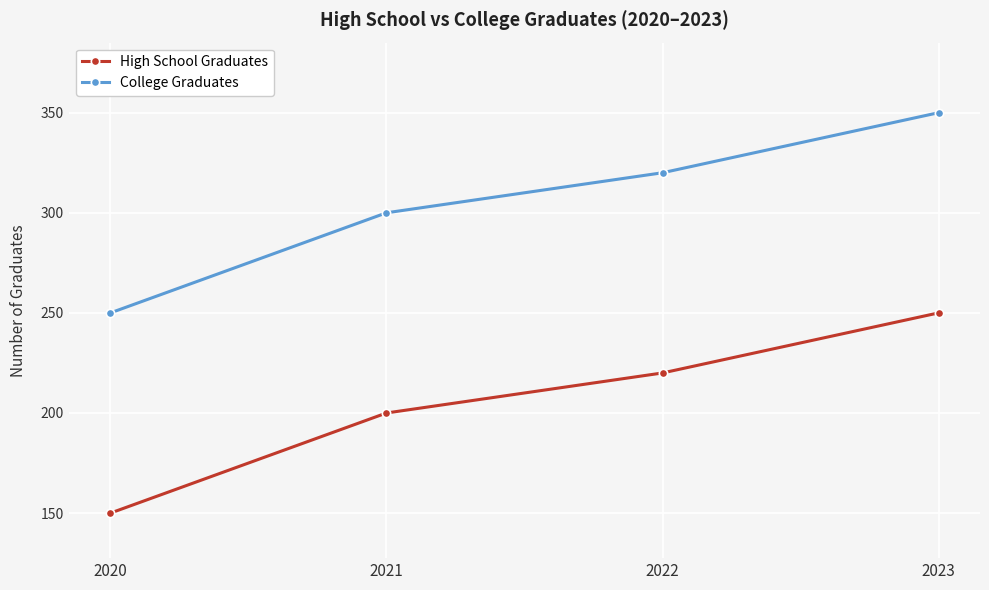

What is the difference between the High School Graduates values at 2022 and 2021?

20